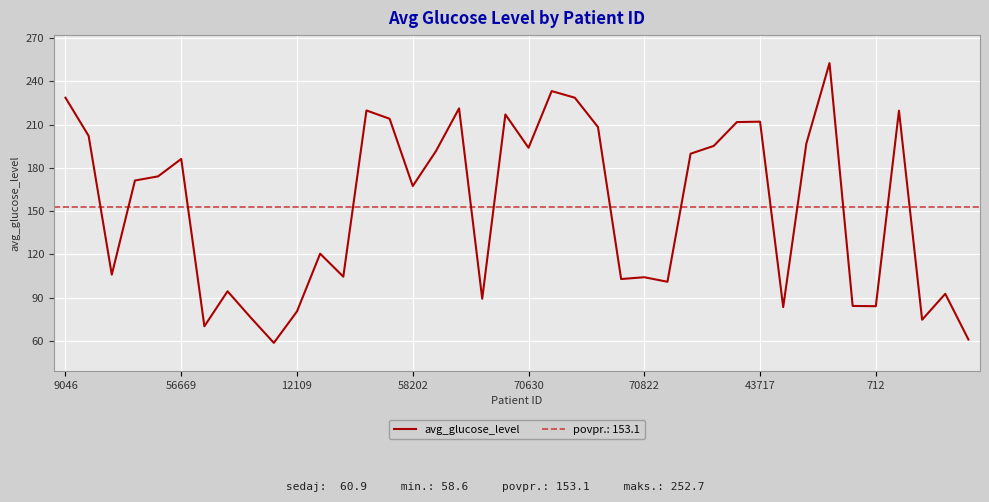

The chart shows a value of 98.1 at 13. True or false?

False